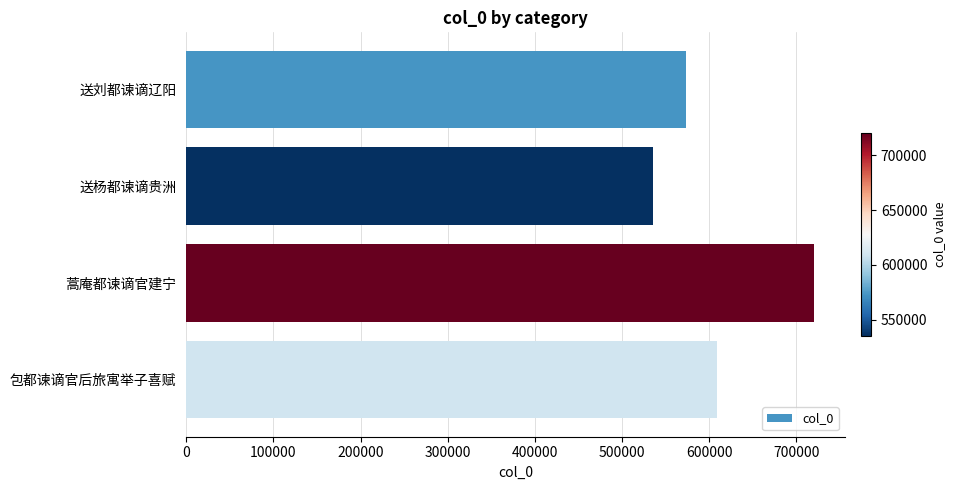

What is the difference between the maximum and minimum values?

184731